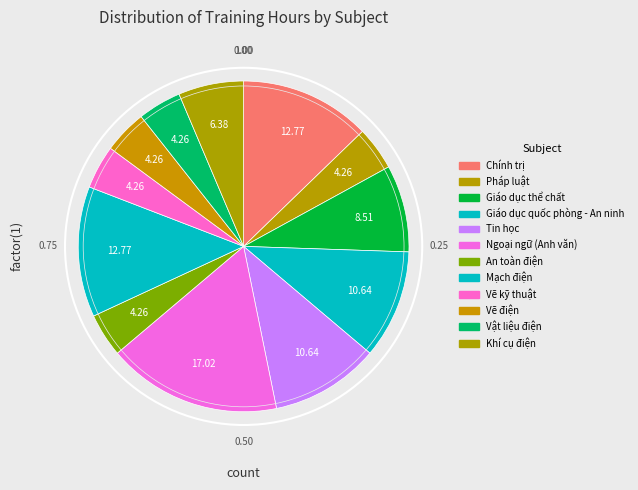

Which slice is the smallest?

Pháp luật